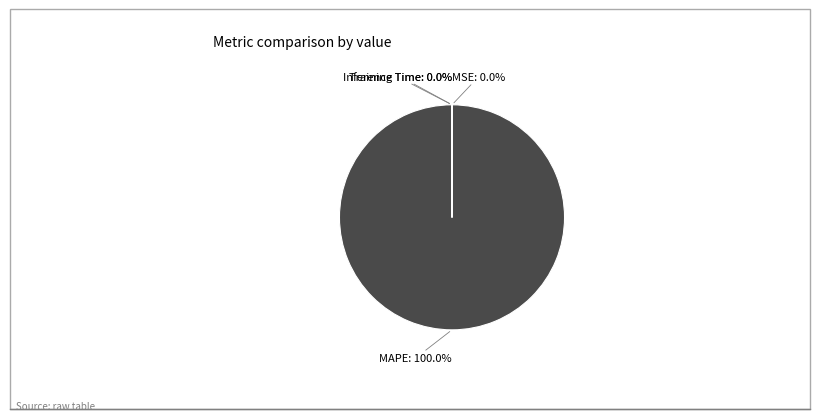

What is the largest slice in the pie chart?

MAPE